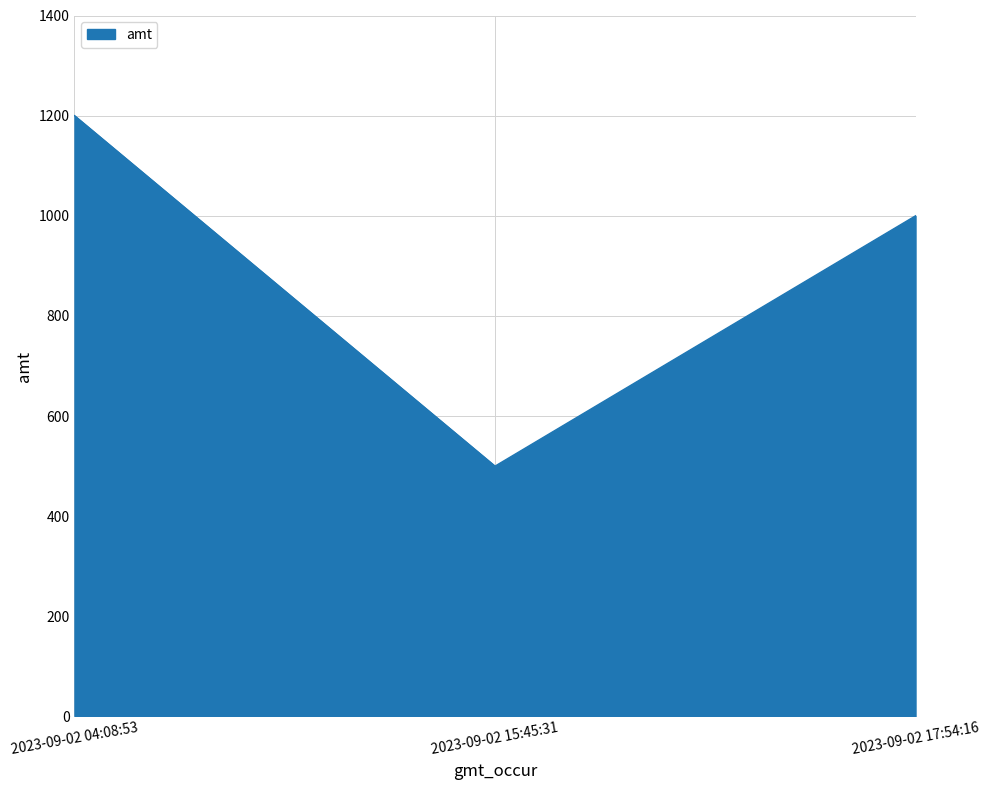

Reading left to right, what are all the values shown in this chart?

1200.0	500.0	999.9